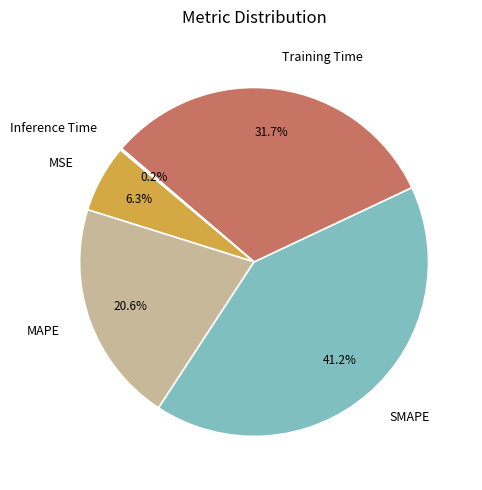

Between SMAPE and Training Time, which is larger?

SMAPE